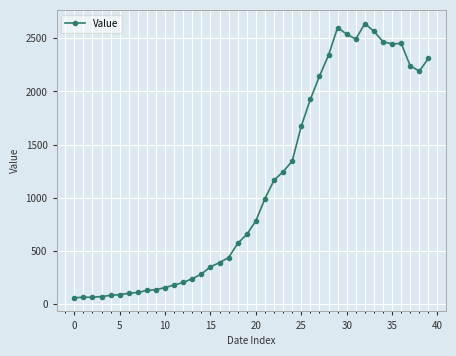

What is the difference between the maximum and minimum values?

2577